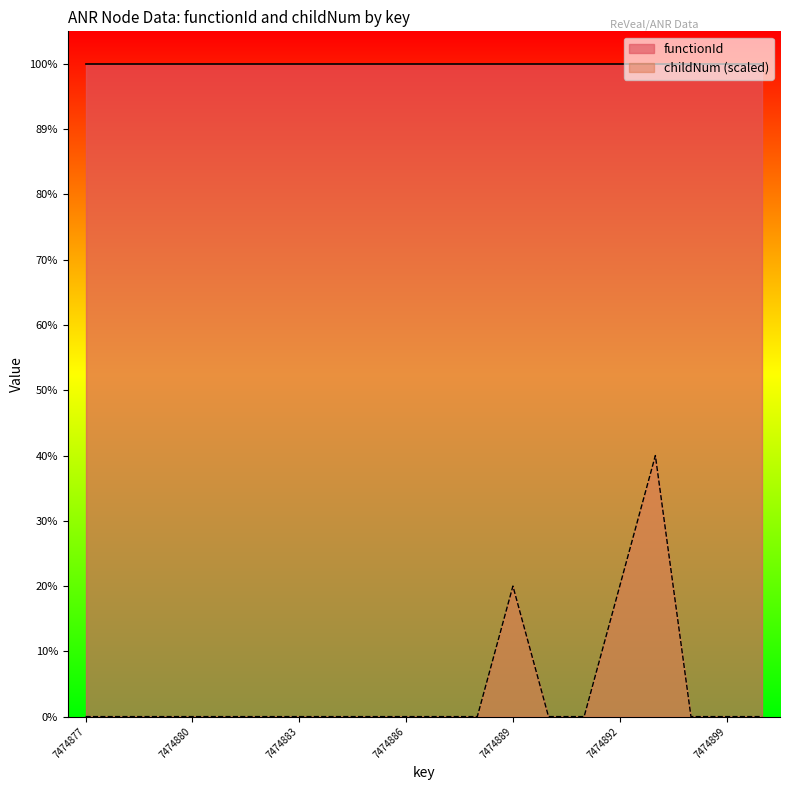

Which category has the highest value across all series?

7474897